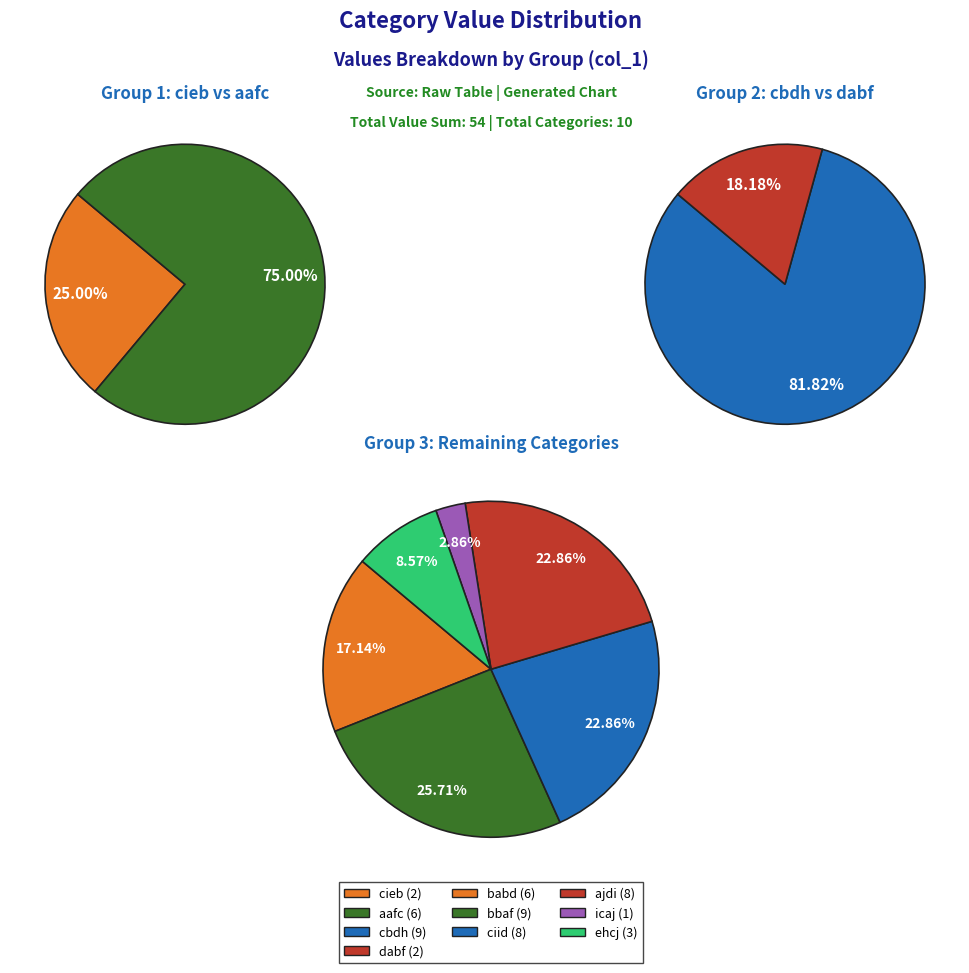

Does icaj account for over 50% of the chart?

No